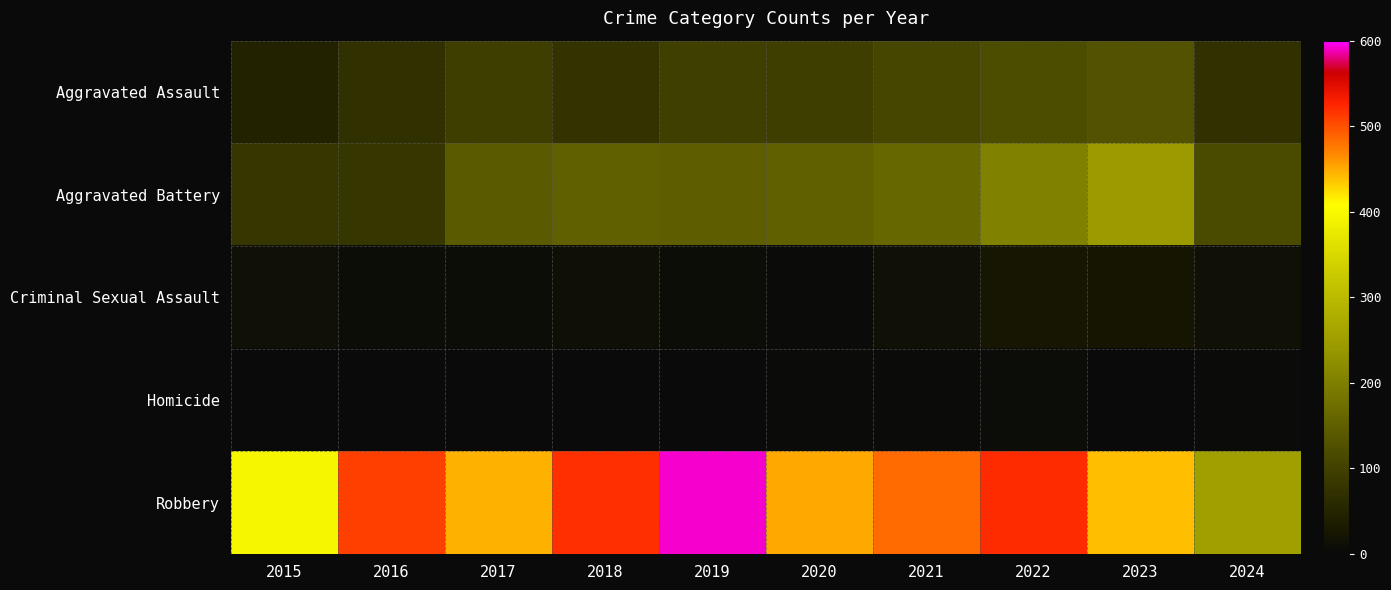

Reading left to right, extract all data points from this chart.

Aggravated Assault: 2015=46	2016=71	2017=95	2018=77	2019=98	2020=94	2021=110	2022=121	2023=130	2024=72
Aggravated Battery: 2015=82	2016=82	2017=142	2018=152	2019=148	2020=150	2021=163	2022=202	2023=244	2024=118
Criminal Sexual Assault: 2015=12	2016=8	2017=8	2018=11	2019=8	2020=3	2021=14	2022=24	2023=22	2024=13
Homicide: 2015=0	2016=1	2017=1	2018=1	2019=2	2020=3	2021=4	2022=5	2023=2	2024=3
Robbery: 2015=395	2016=510	2017=446	2018=520	2019=591	2020=450	2021=484	2022=521	2023=440	2024=253